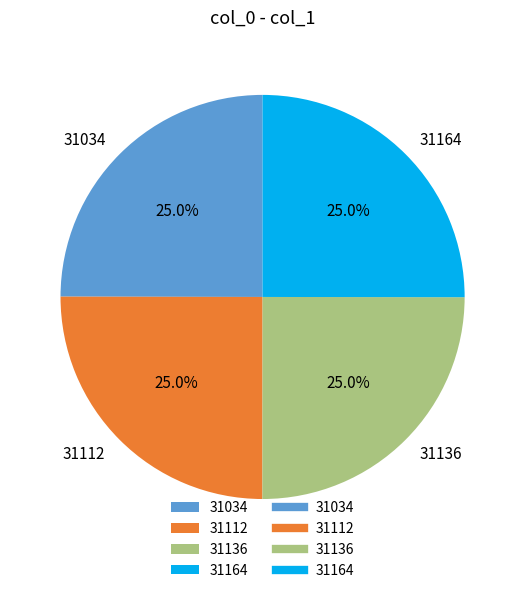

What is the ratio of the value at 31034 to the value at 31112?

1.0